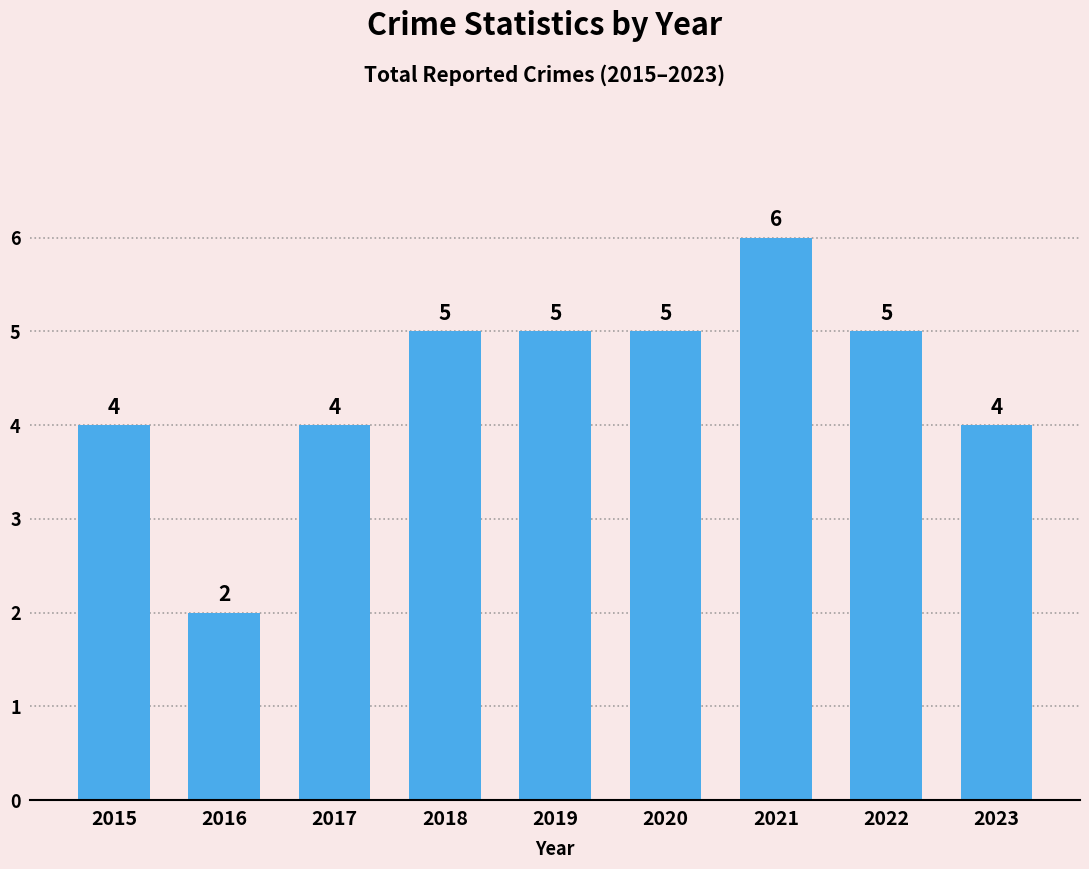

Which category has the highest value across all series?

2021